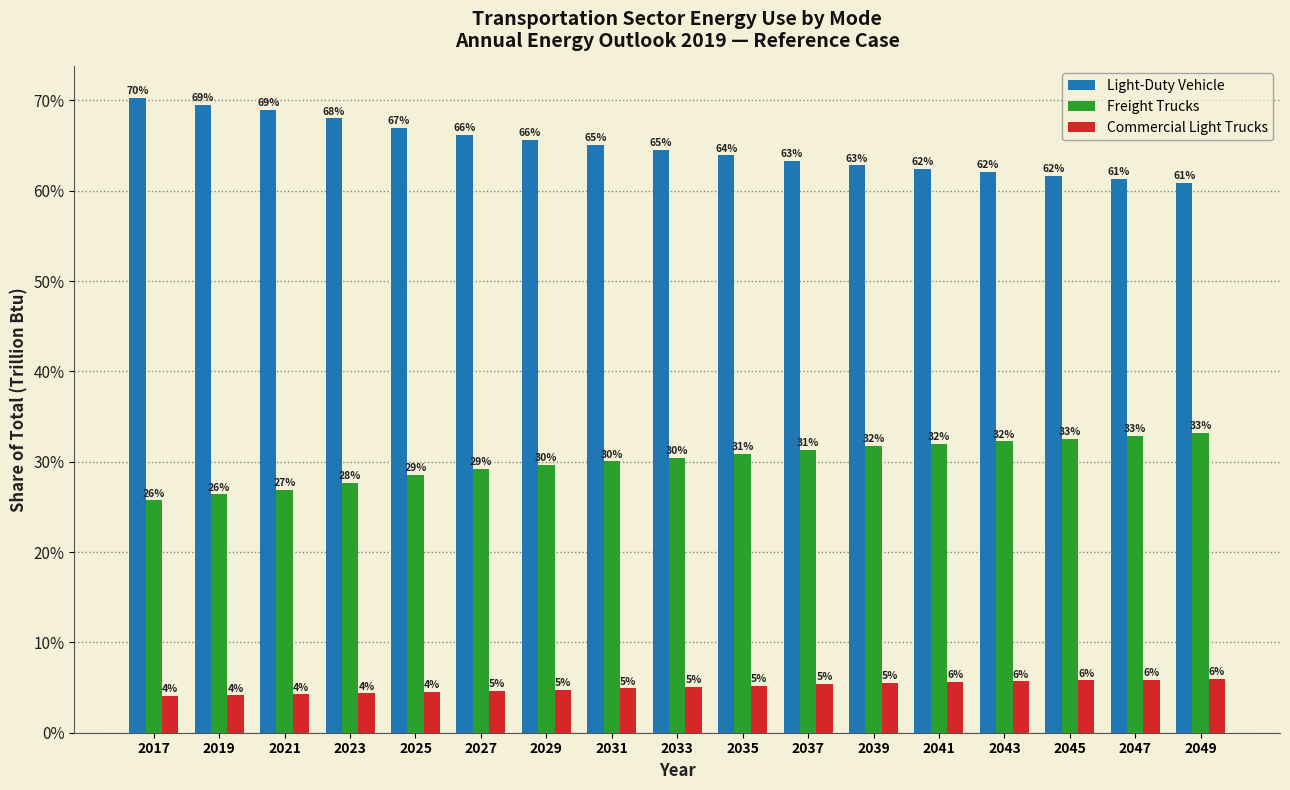

List the series in order of their peak value, highest first.

Light-Duty Vehicle, Freight Trucks, Commercial Light Trucks